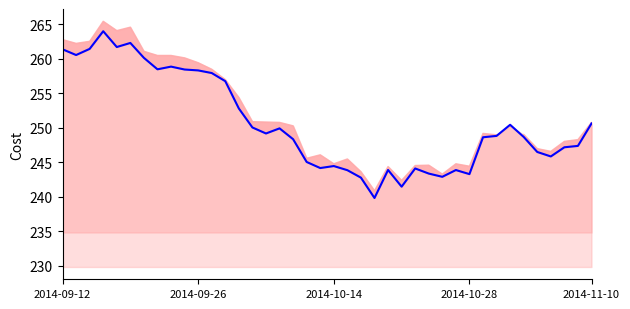

How many lines are shown in the chart?

1